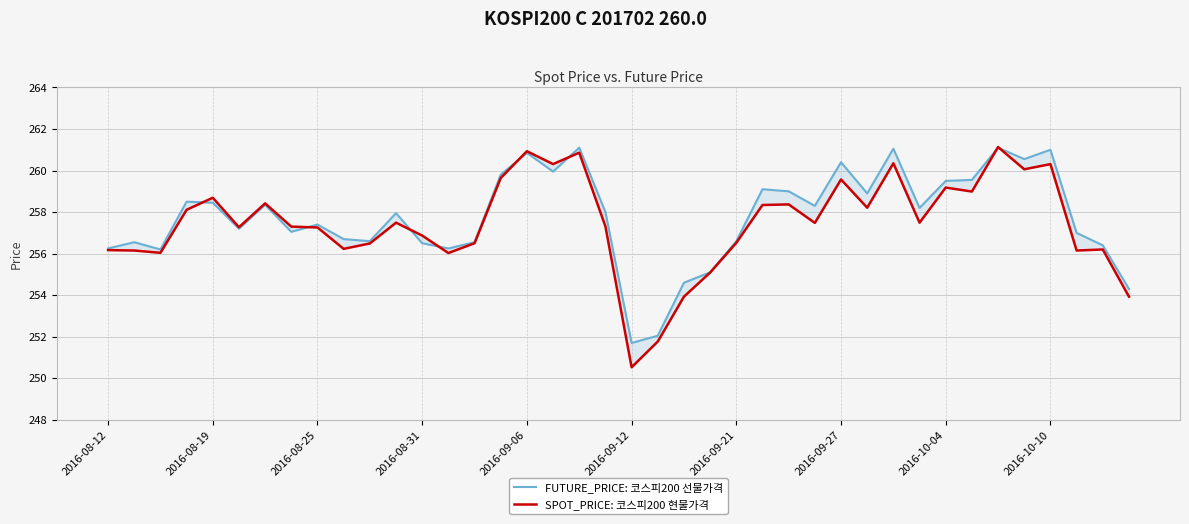

Is the value of FUTURE_PRICE: 코스피200 선물가격 at 27 greater than the value of SPOT_PRICE: 코스피200 현물가격 at 2016-08-19?

Yes